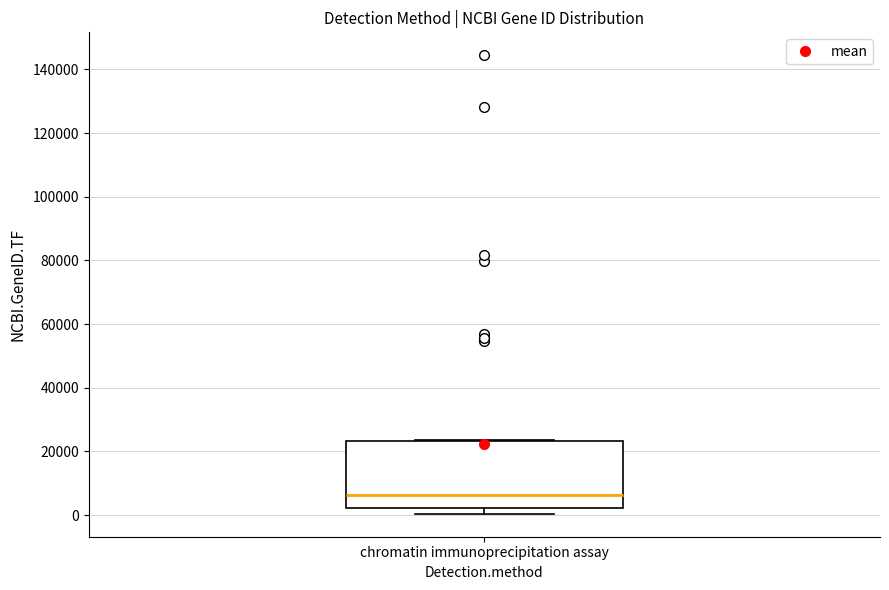

Where is the upper edge of the box for chromatin immunoprecipitation assay on the y-axis? The values are not printed on the chart, so give them approximately, as read against the axis.

24000